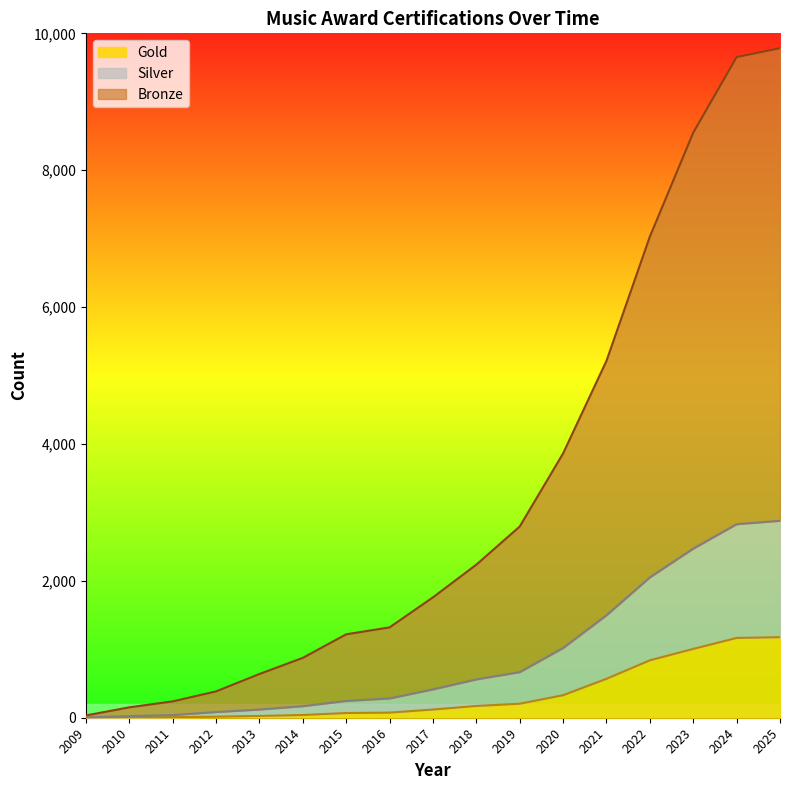

Count the number of categories in the chart.

17